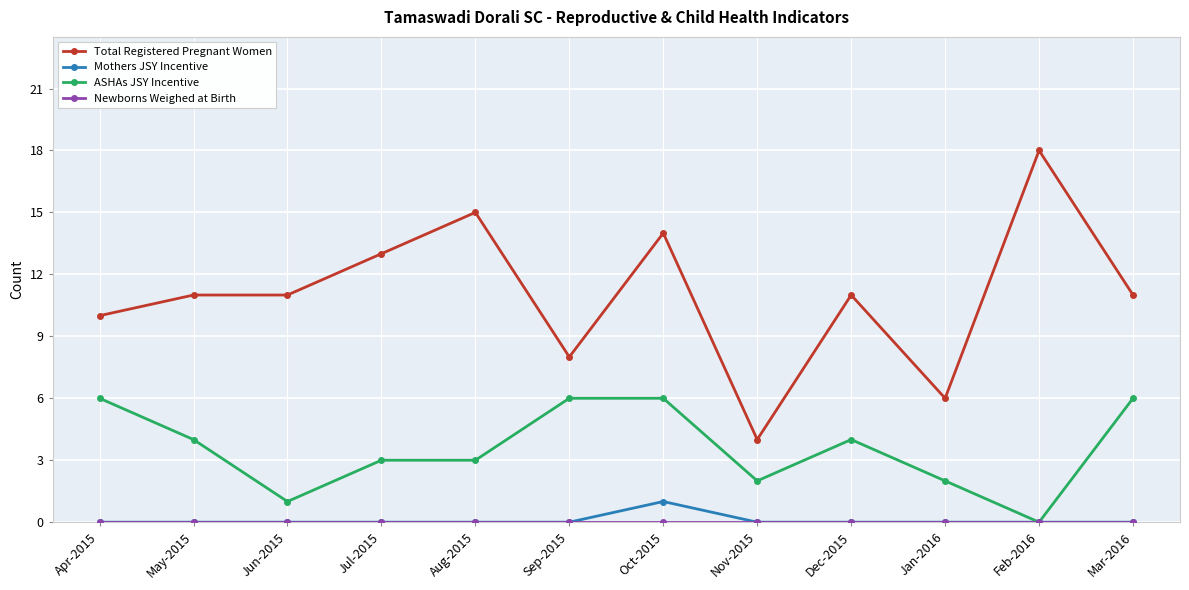

At which category does ASHAs JSY Incentive reach its first local valley?

Jun-2015